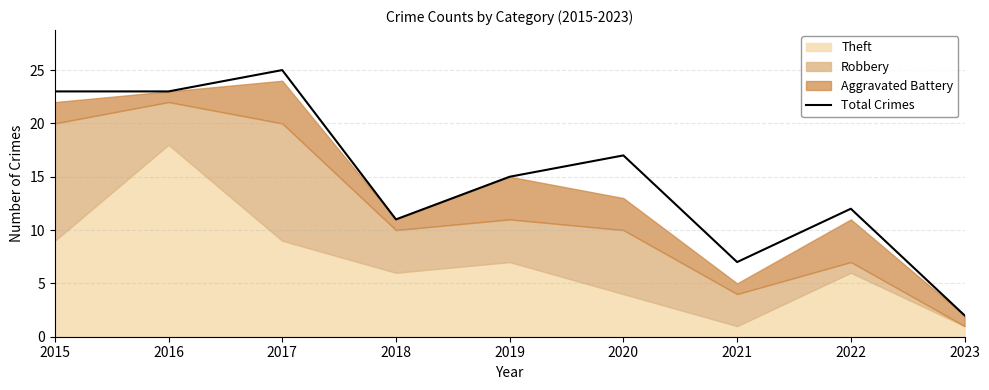

Is it true that the value at 2017 is 25?

True